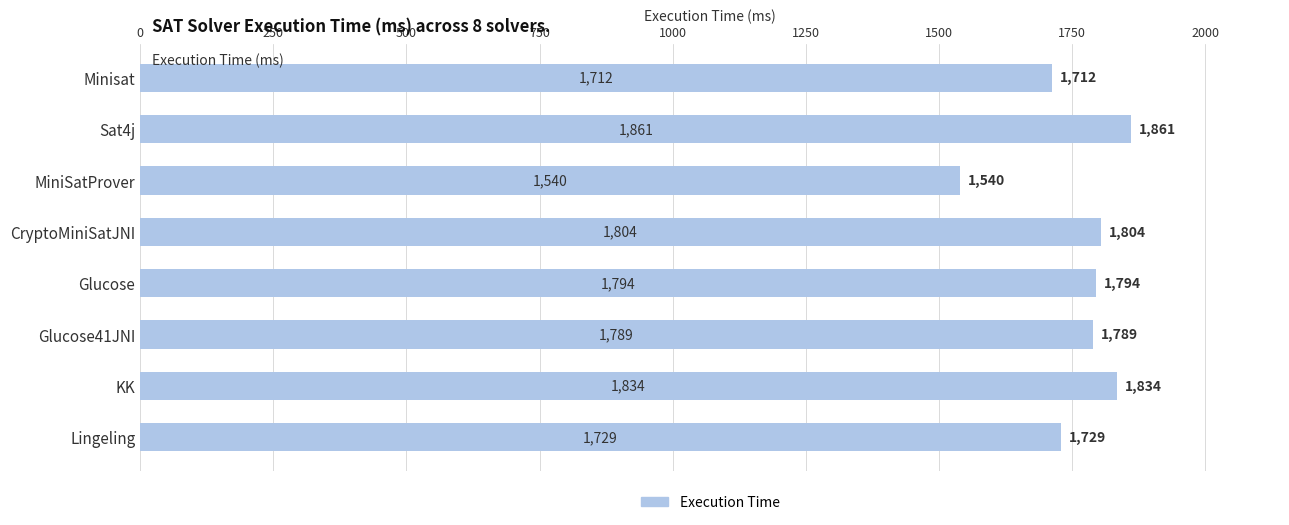

Rank the categories by value from highest to lowest.

Sat4j, KK, CryptoMiniSatJNI, Glucose, Glucose41JNI, Lingeling, Minisat, MiniSatProver